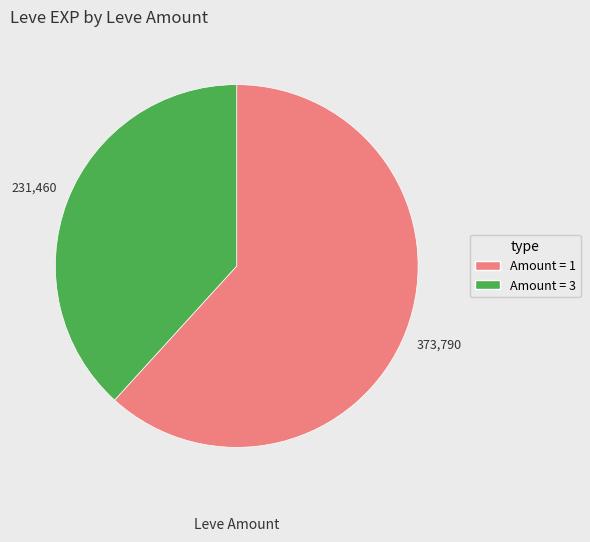

Is there a majority slice in this chart?

Yes